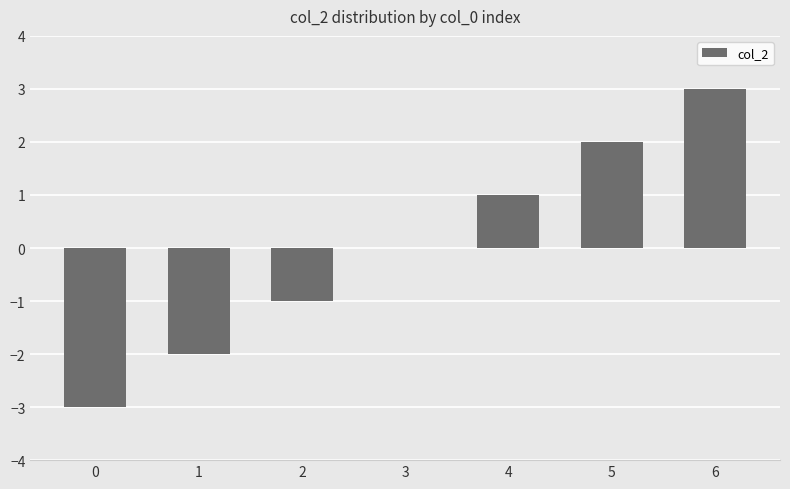

What is the change in value from 2 to 3?

+1